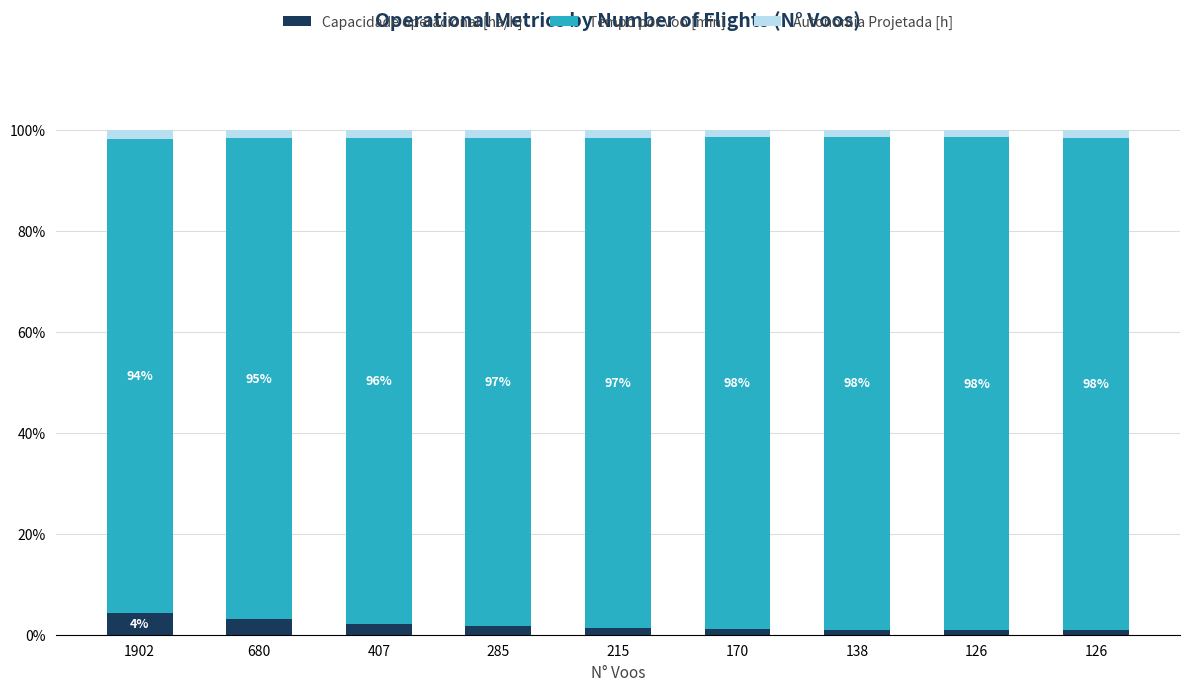

How many distinct data groups are displayed?

3